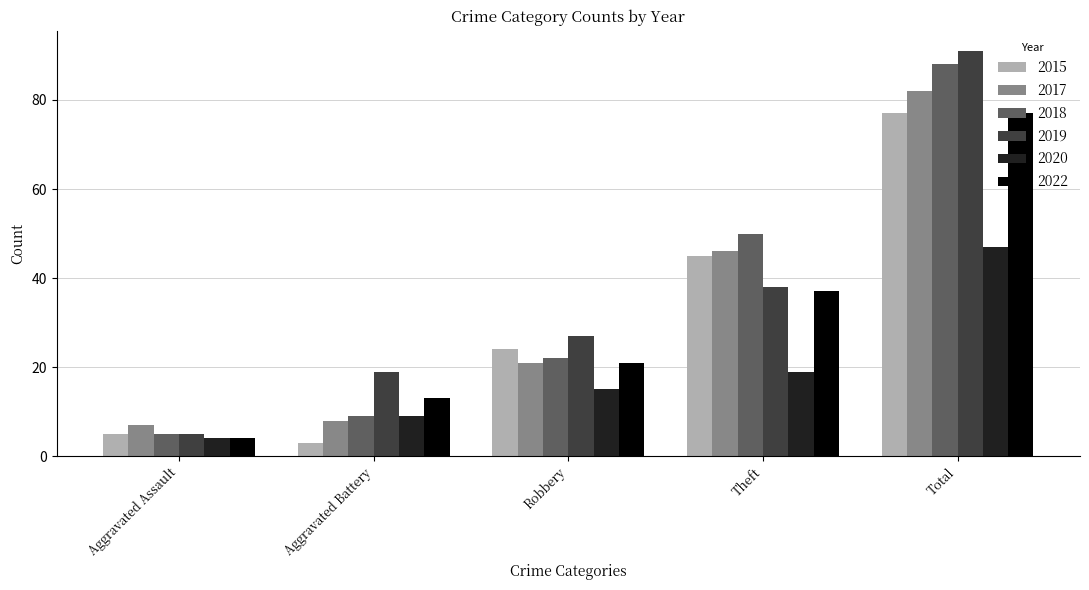

What are all the series names shown in the legend?

2015, 2017, 2018, 2019, 2020, 2022